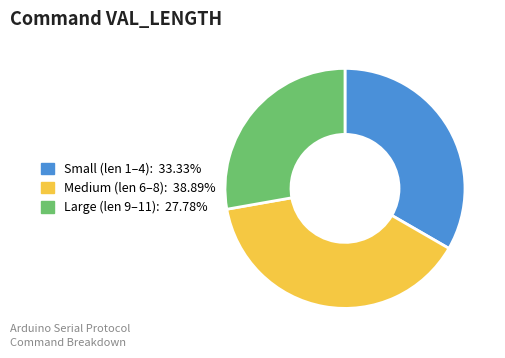

Is there any slice that represents more than half of the pie?

No